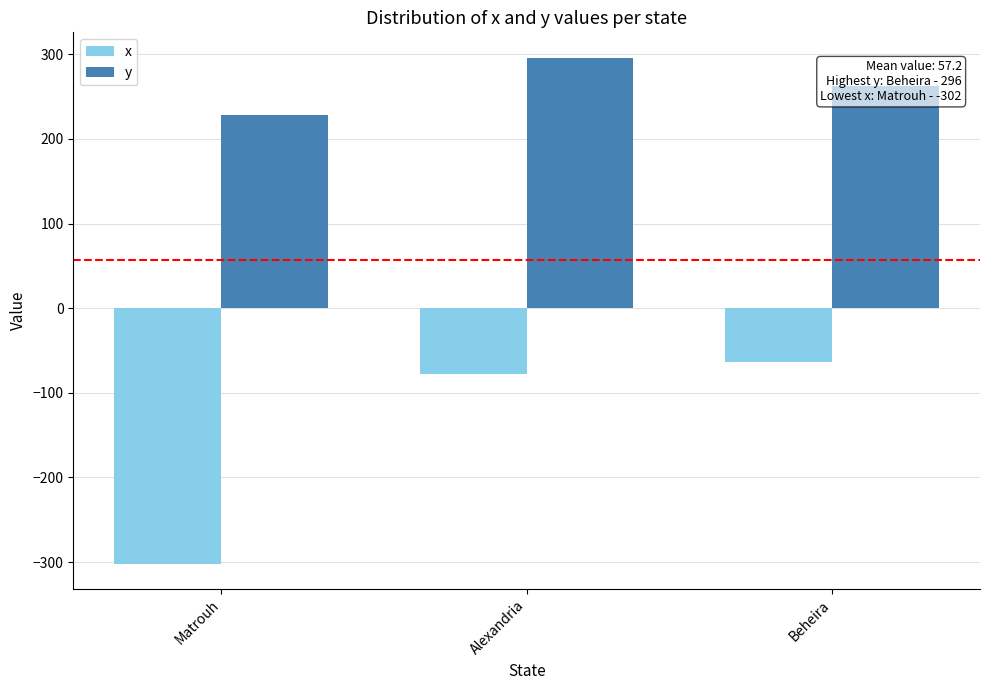

What is the minimum value shown in the chart?

-302